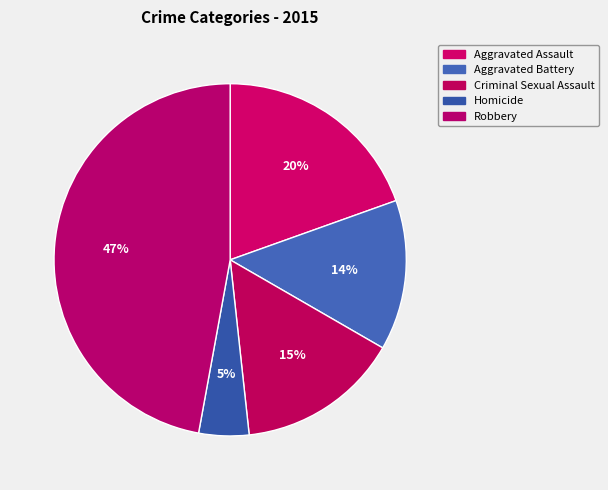

Is there a majority slice in this chart?

No